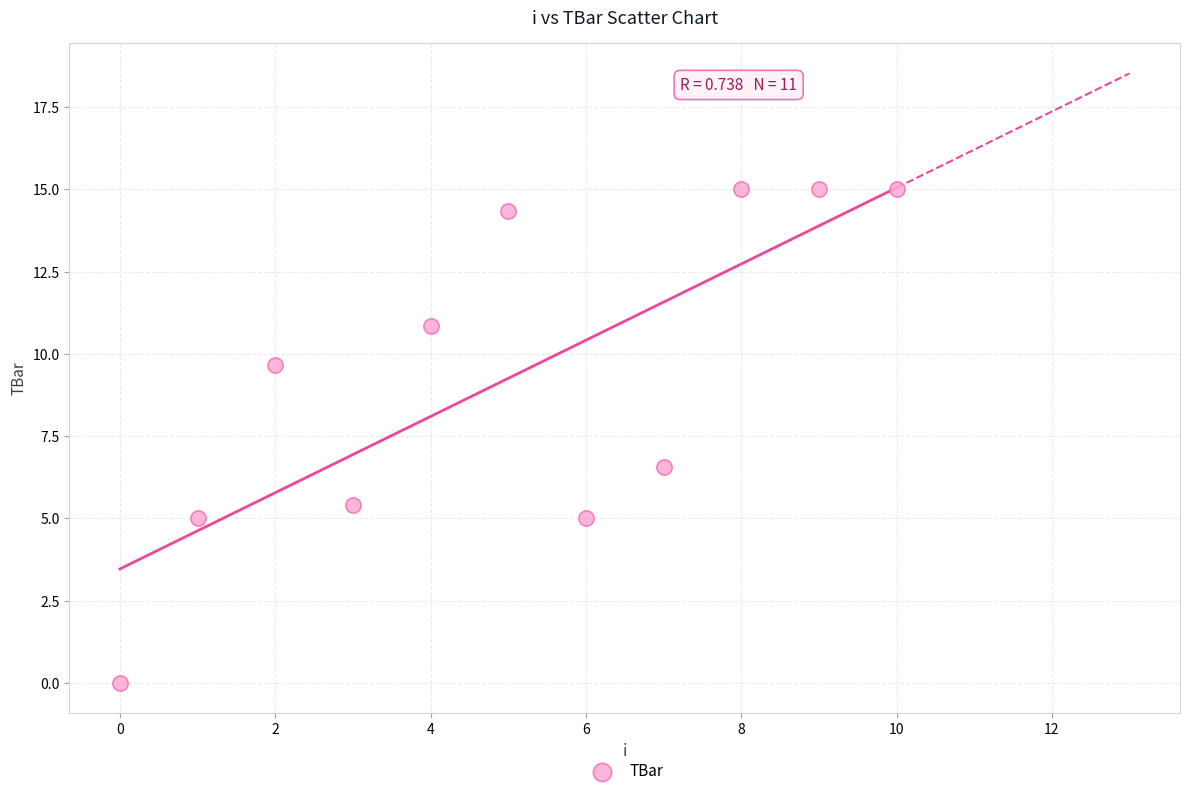

What Y value in the scatter plot is closest to 7?

6.6